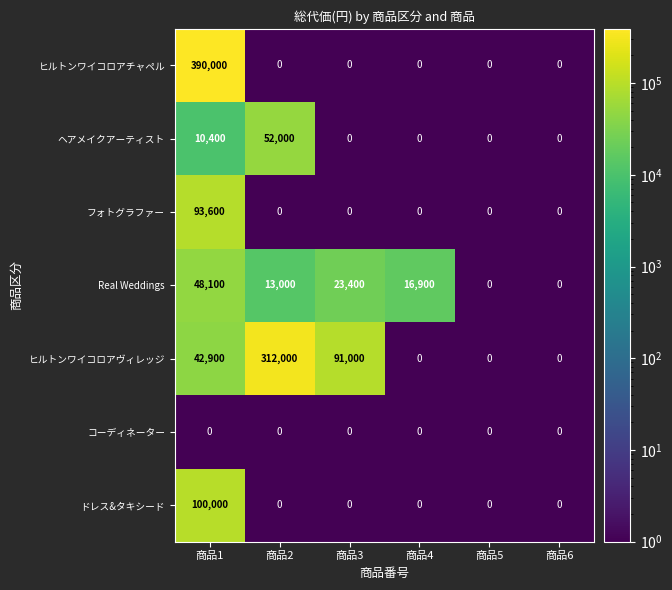

The value of Real Weddings at 商品6 is -22680. True or false?

False